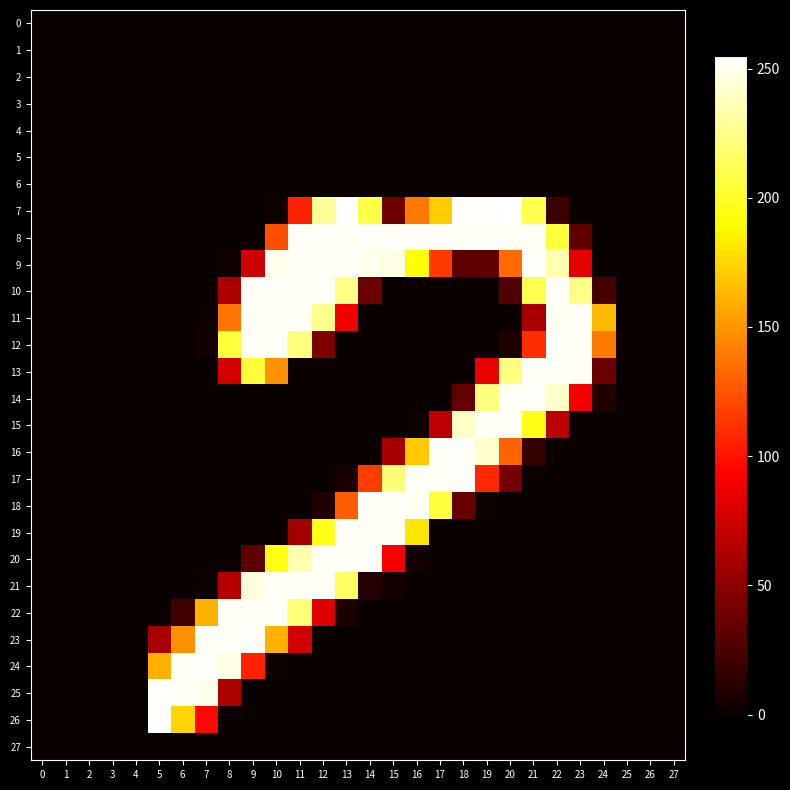

At 18, list the series in order from smallest to largest.

0, 1, 2, 3, 4, 5, 6, 10, 11, 12, 13, 19, 20, 21, 22, 23, 24, 25, 26, 27, 9, 14, 18, 15, 8, 16, 17, 7